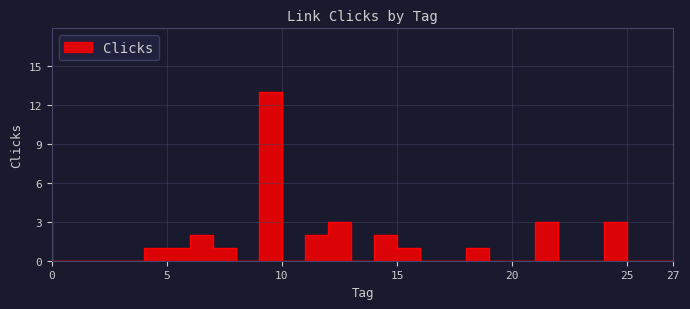

What is the difference between the maximum and second lowest values?

13